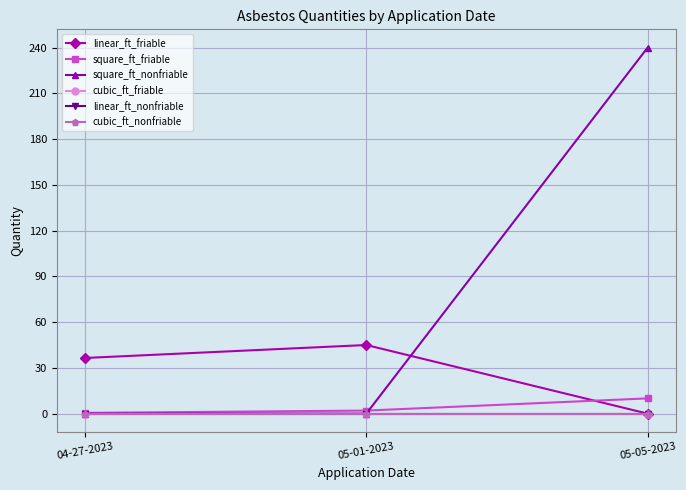

Is this an area chart (filled region under the line)?

No